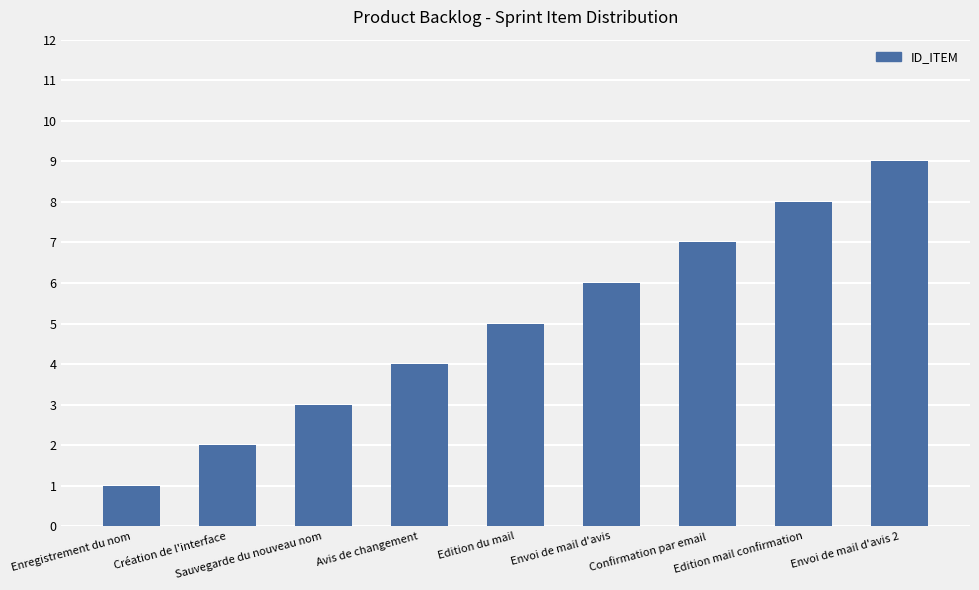

What is the maximum value shown in the chart?

9